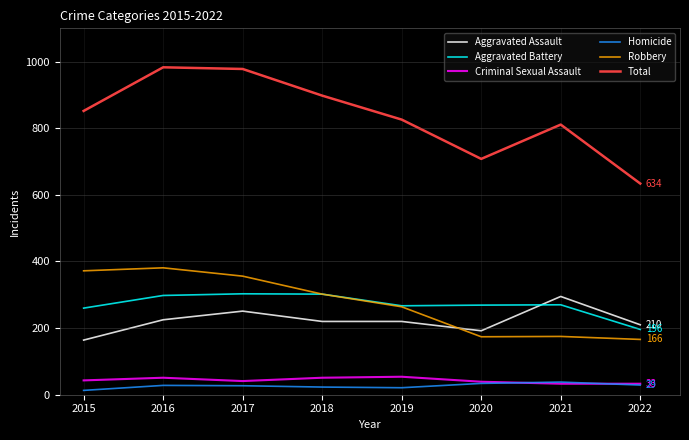

The value of Criminal Sexual Assault at 2022 is 33. True or false?

True